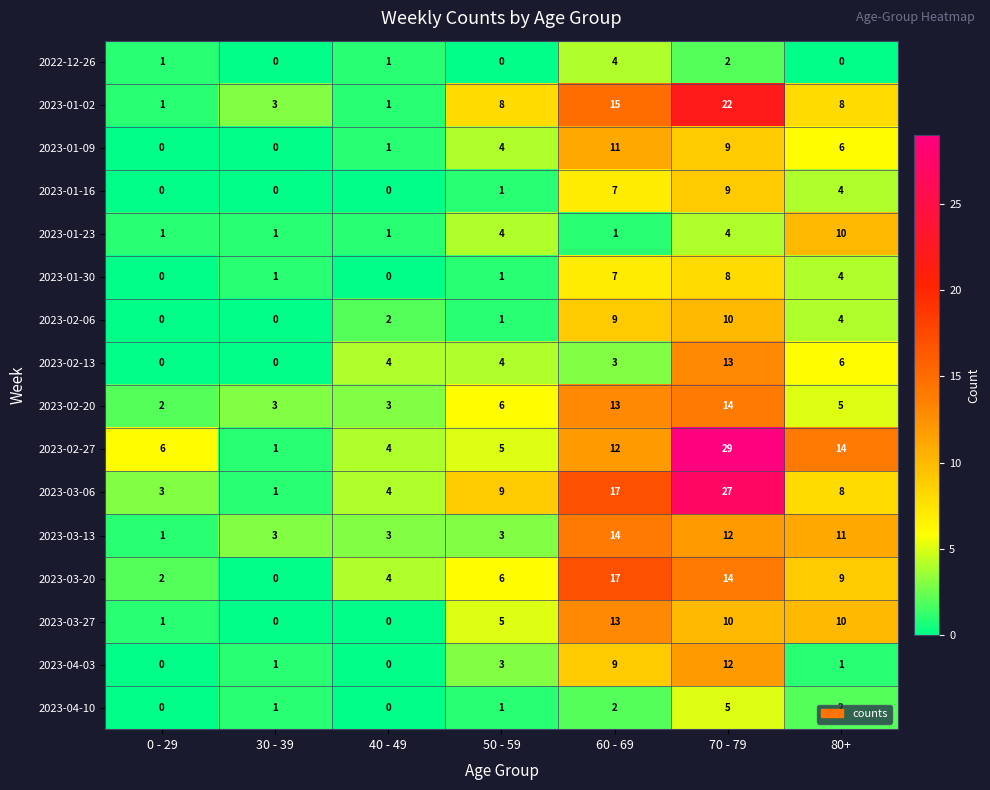

At which label is 2023-01-16 closest to 4?

80+